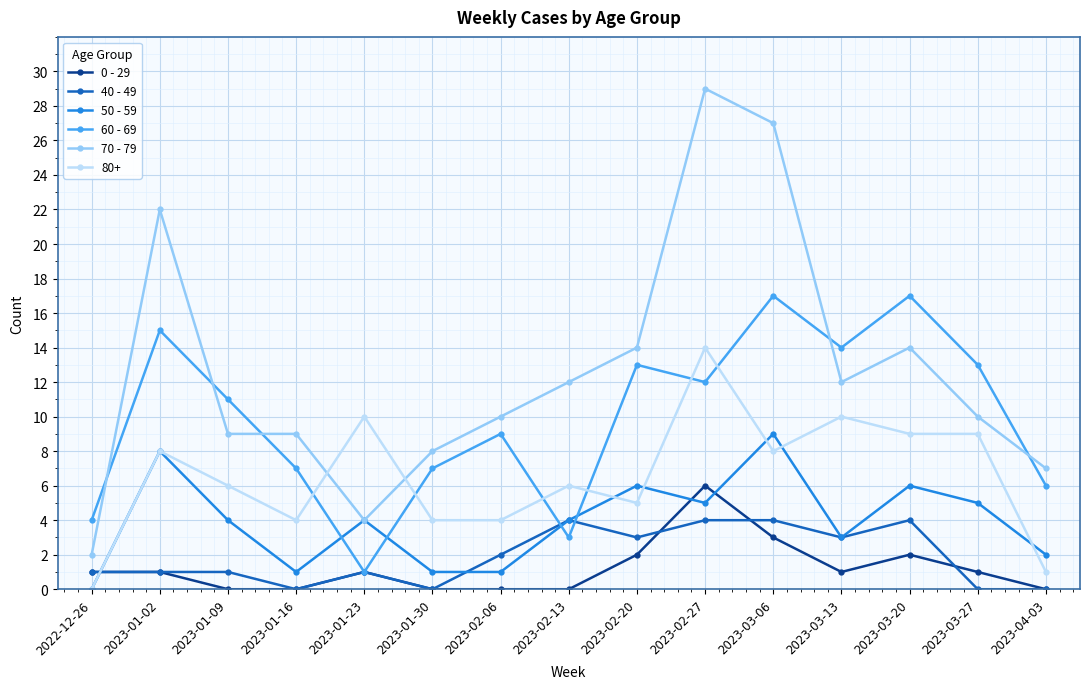

What position from the left is 2023-02-20?

9